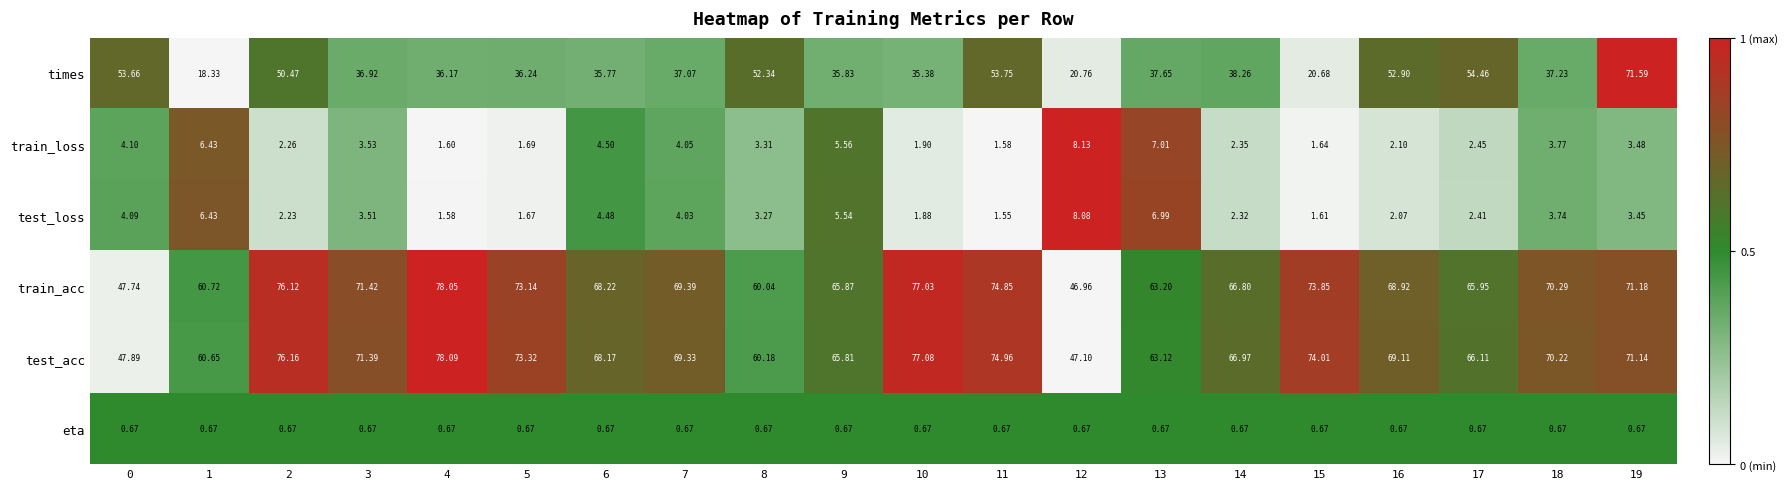

Which series has the largest total across all categories?

test_acc